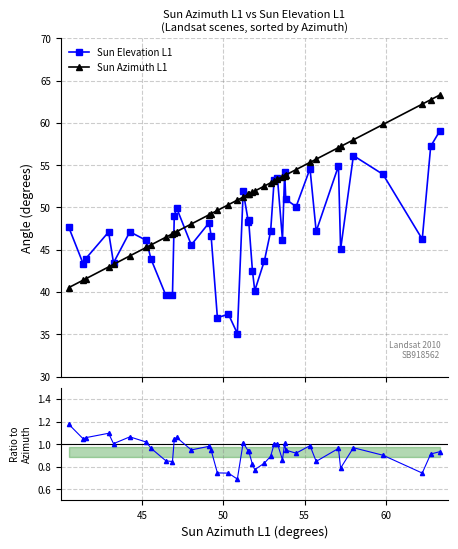

What is the minimum value for Sun Azimuth L1?

40.5